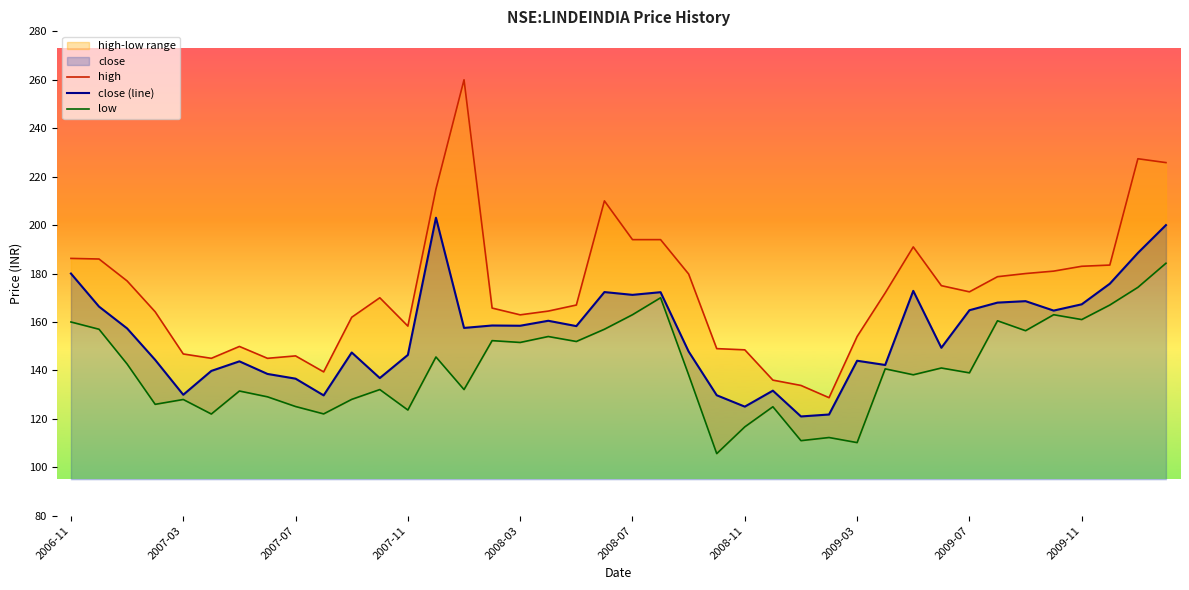

At which label does close (line) reach its peak?

13